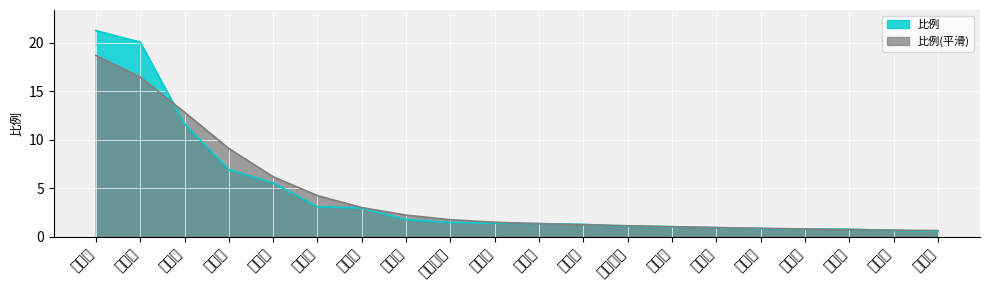

What is the label of the 13th point from the right?

朝阳市